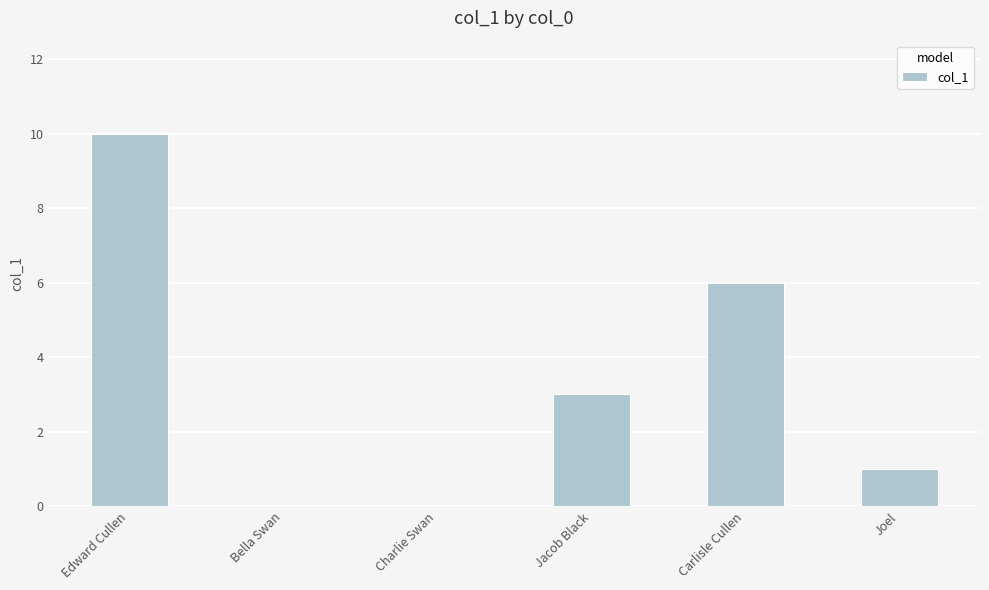

Reading left to right, extract all data points from this chart.

10	0	0	3	6	1